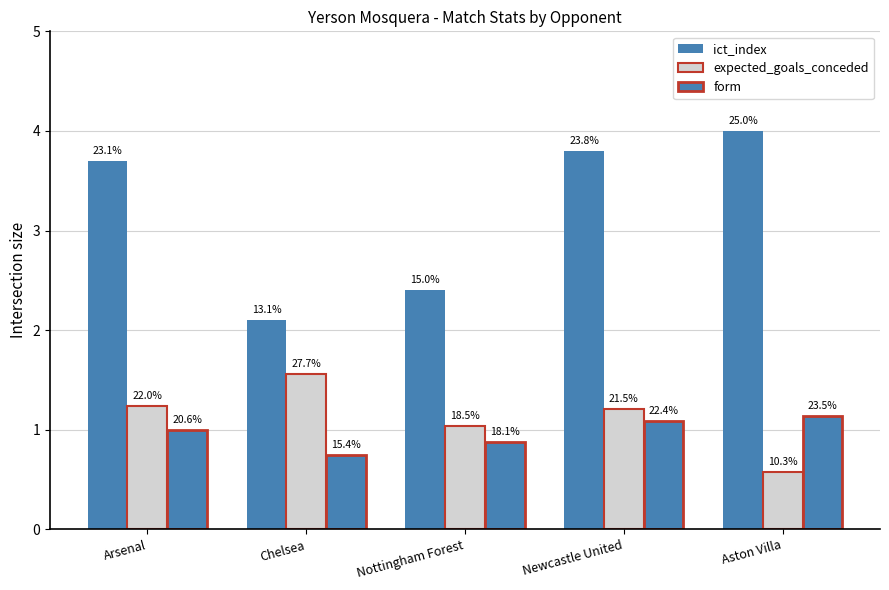

What is the value of the form bar at the 2nd from the left?

0.8